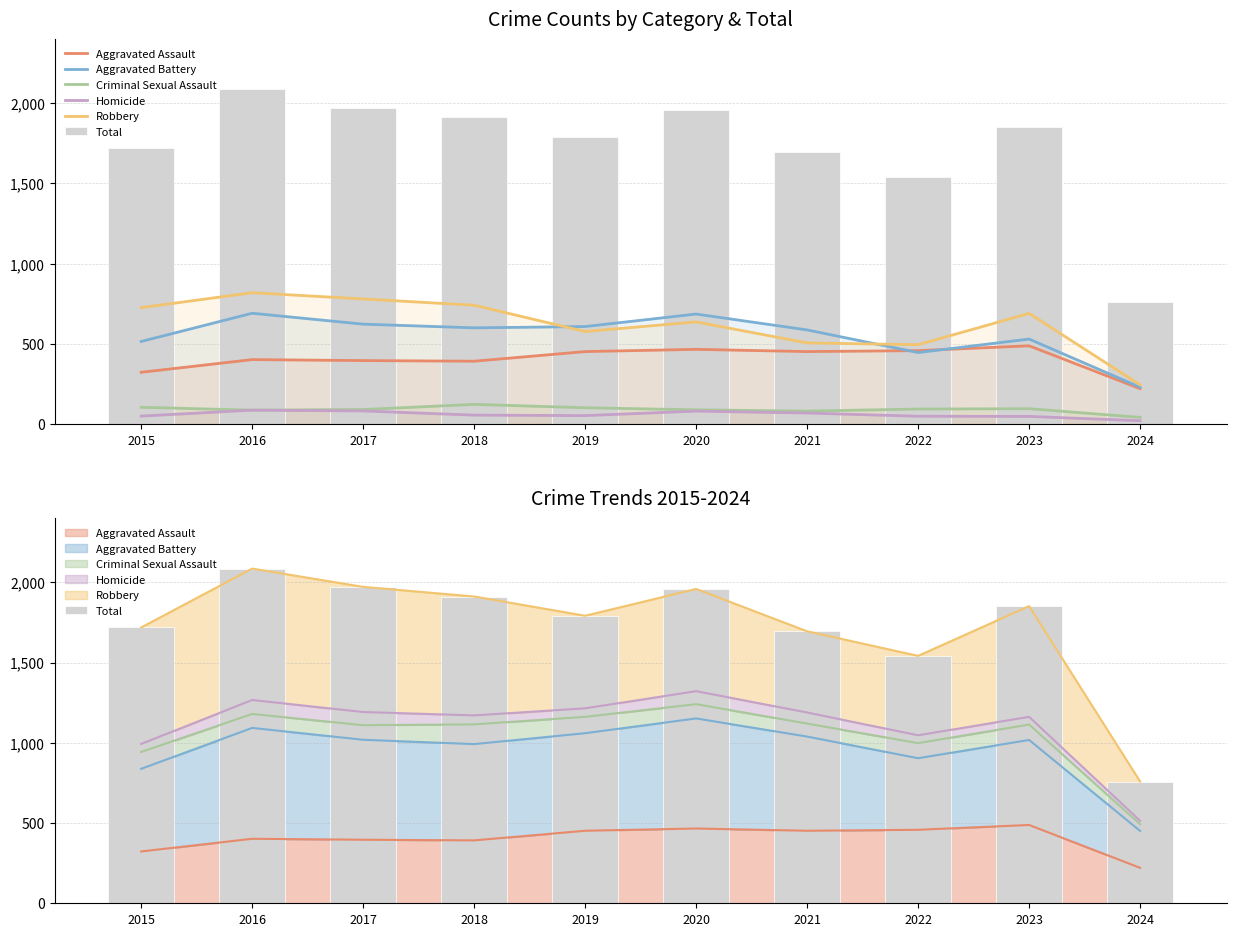

What is the total value across all series at 2023?

3704